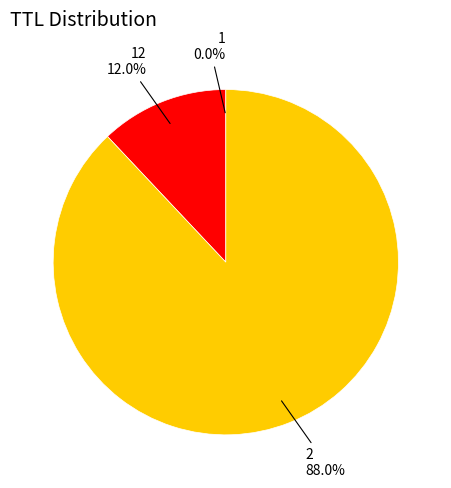

Which category accounts for the majority?

2